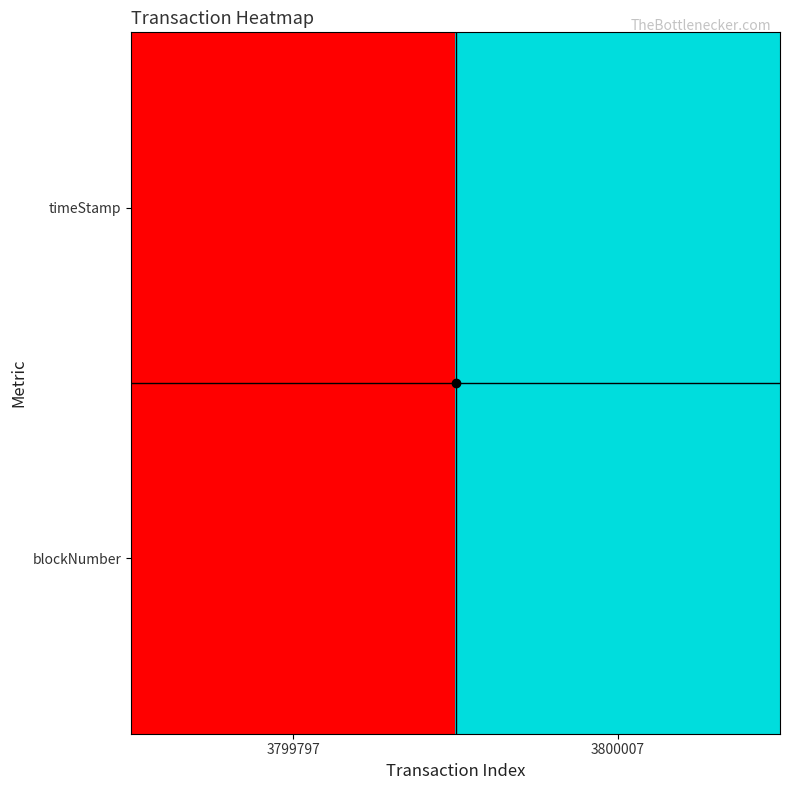

How many data points does each series have?

2